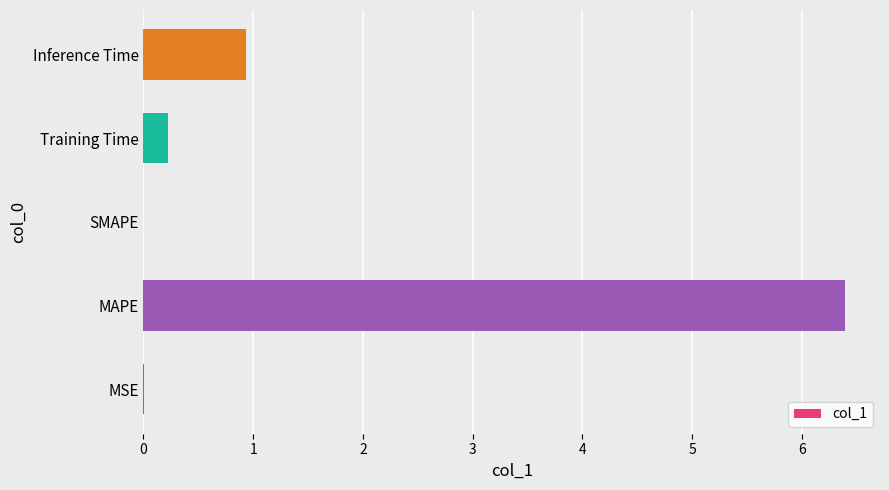

What is the average value?

1.5